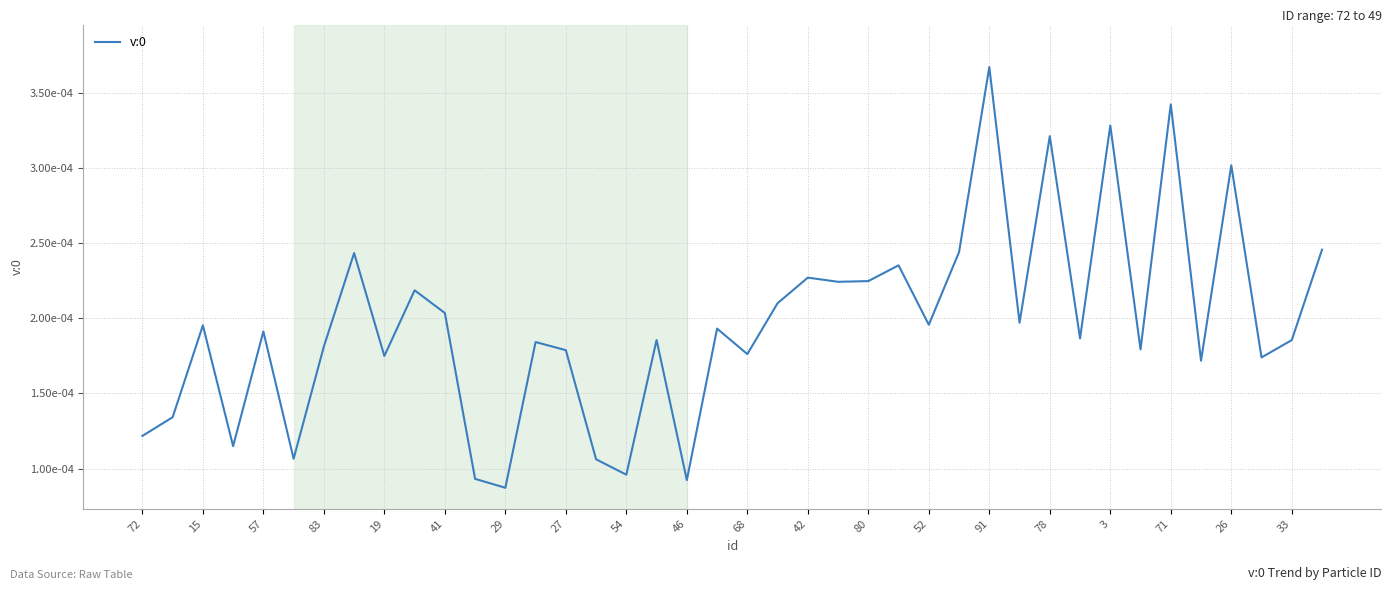

How many values are between 0 and 1?

40